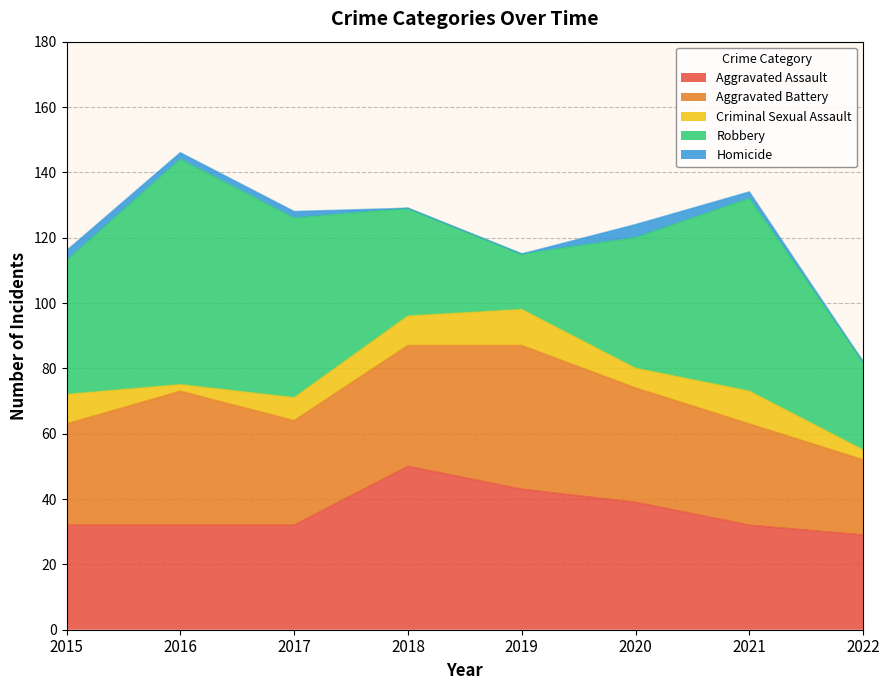

What is the difference between the second highest and minimum values in the Aggravated Assault series?

14